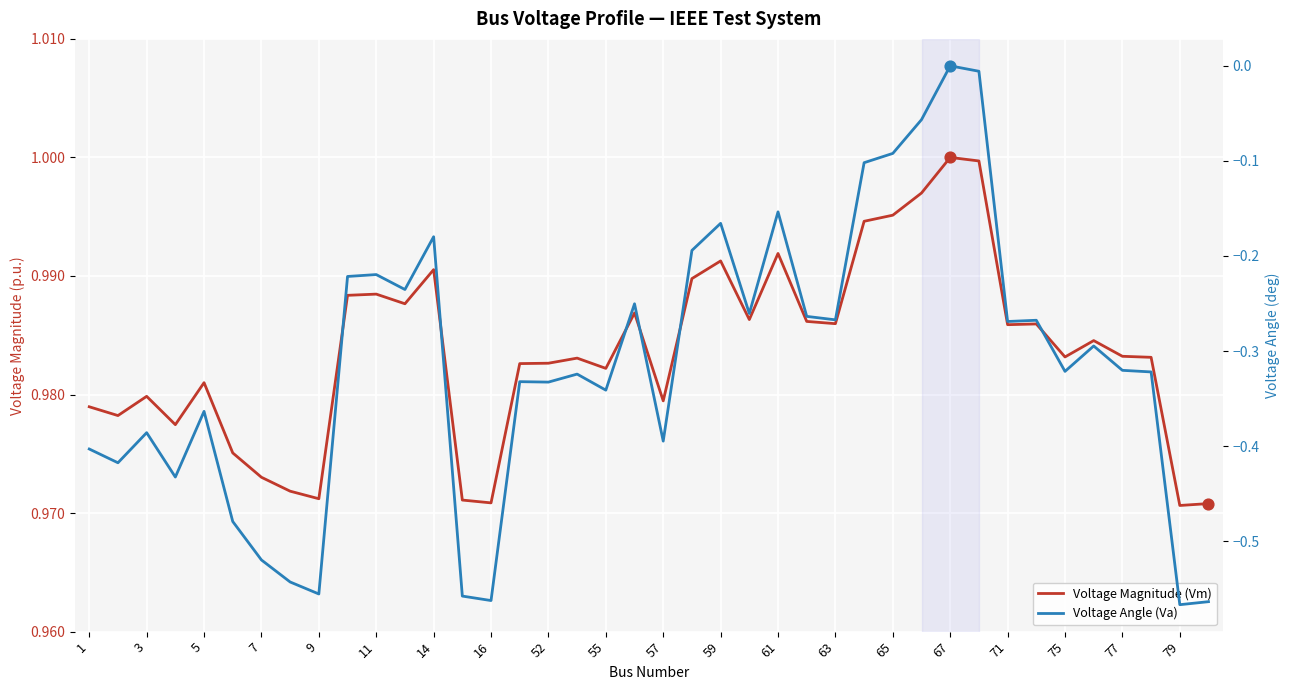

Which series has the largest total across all categories?

Voltage Magnitude (Vm)